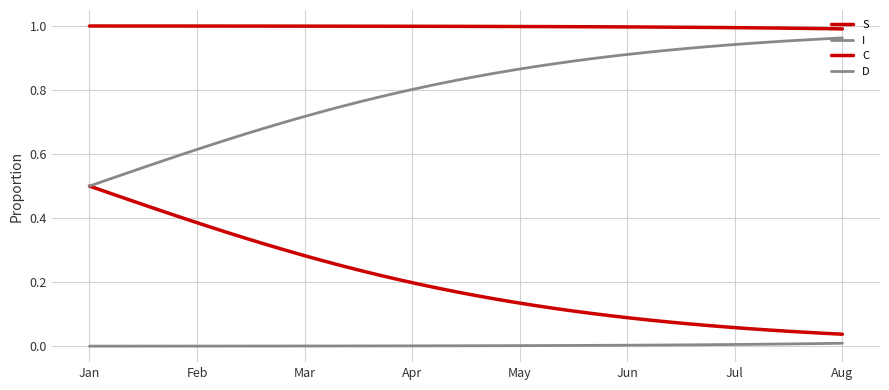

How many lines are shown in the chart?

4